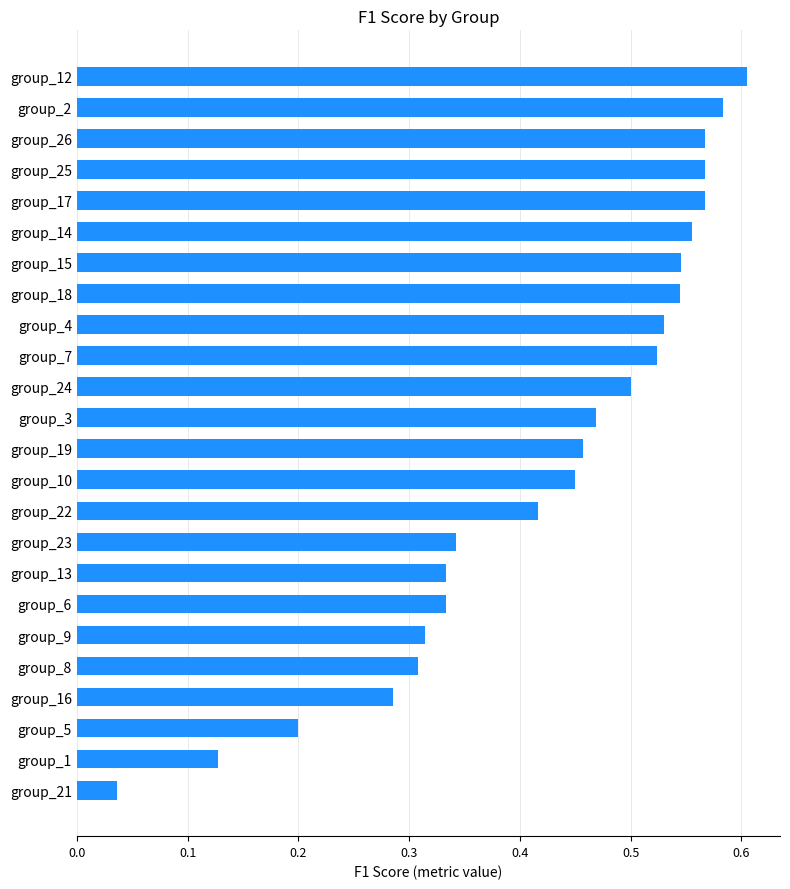

What is the sum of all values?

10.2